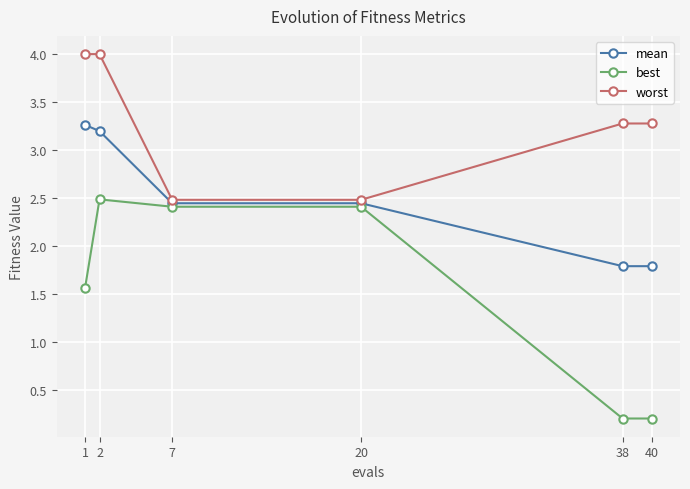

What is the greatest value displayed?

4.0